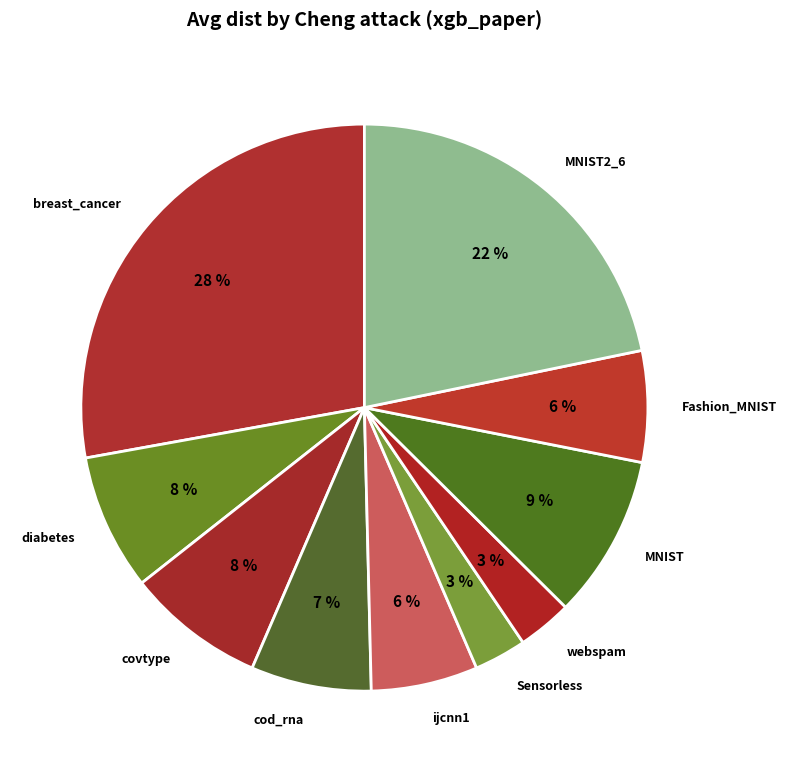

Is covtype the majority of the pie?

No